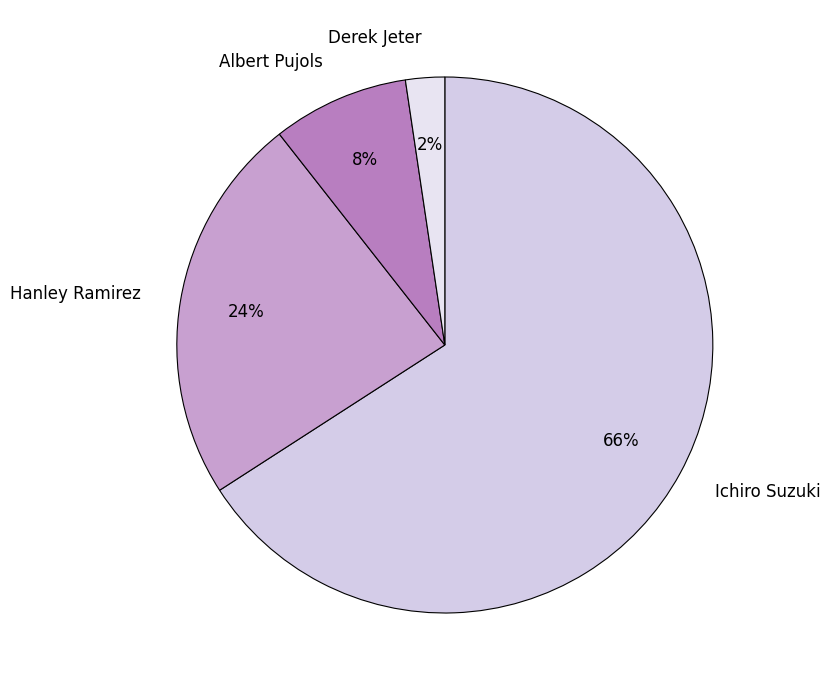

True or false: Ichiro Suzuki accounts for 66% of the total.

True